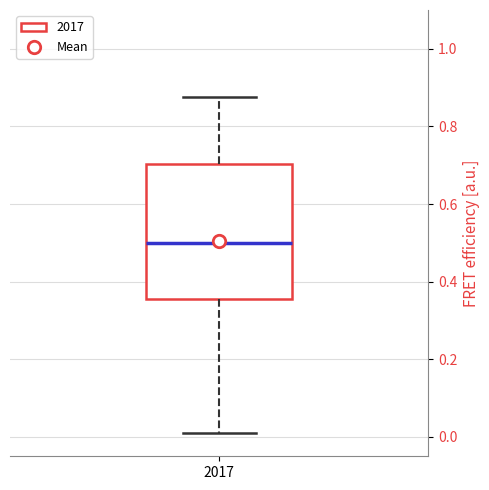

Where does the upper whisker of the box at x = 2017 end on the y-axis? The values are not printed on the chart, so give them approximately, as read against the axis.

0.88